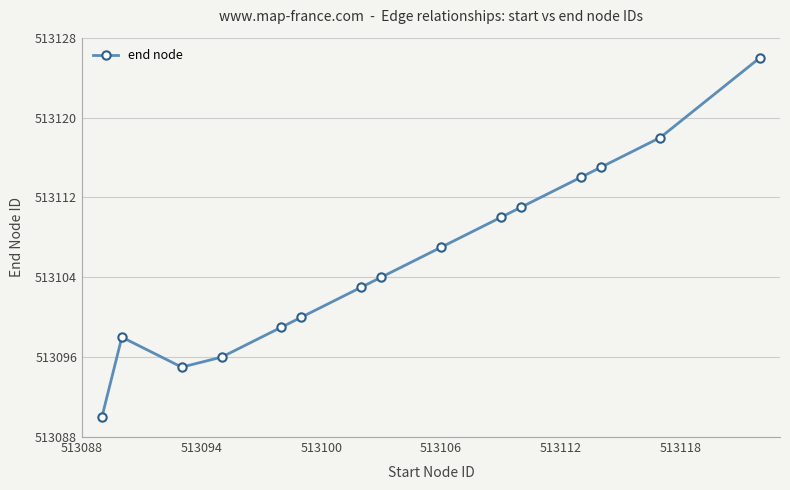

True or false: the data has more than 0 interior local peaks.

True